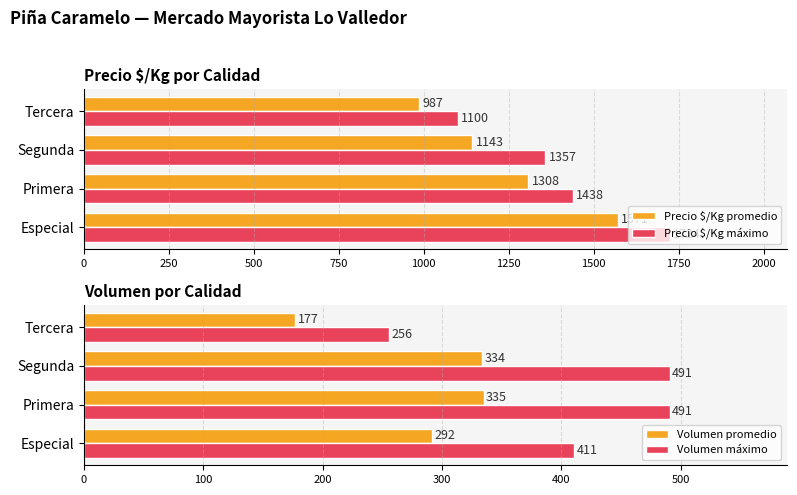

Count the number of data series in this chart.

4